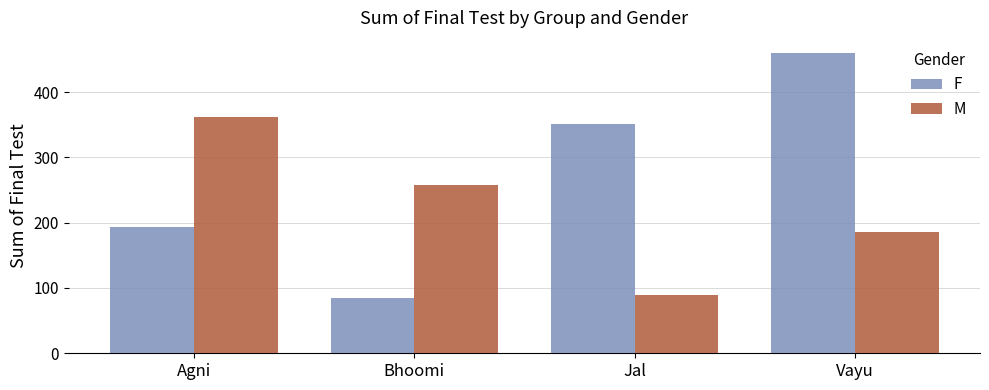

What is the label of the 2nd bar from the left?

Bhoomi